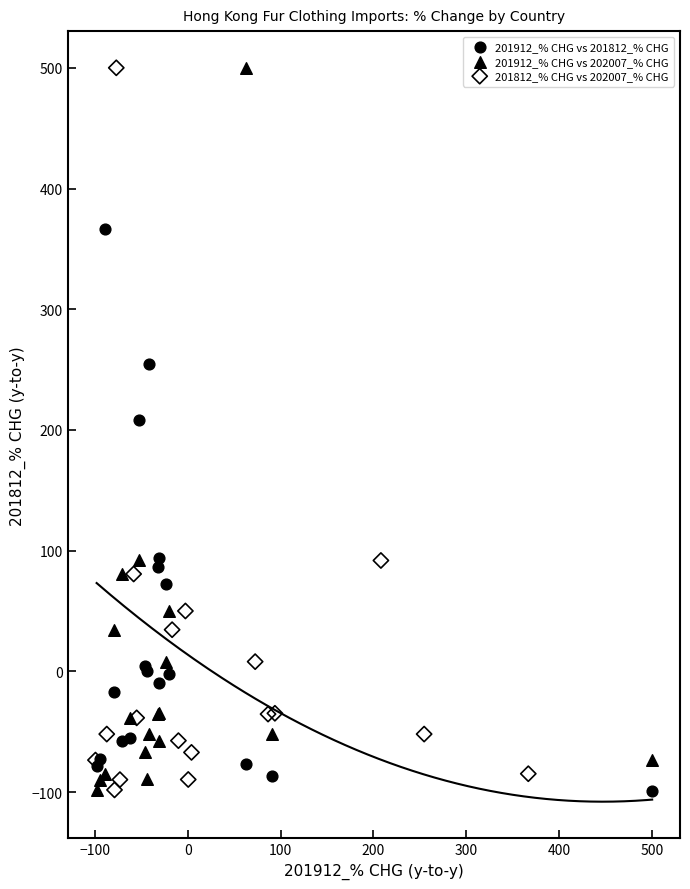

What are all the series names shown in the legend?

201912_% CHG vs 201812_% CHG, 201912_% CHG vs 202007_% CHG, 201812_% CHG vs 202007_% CHG